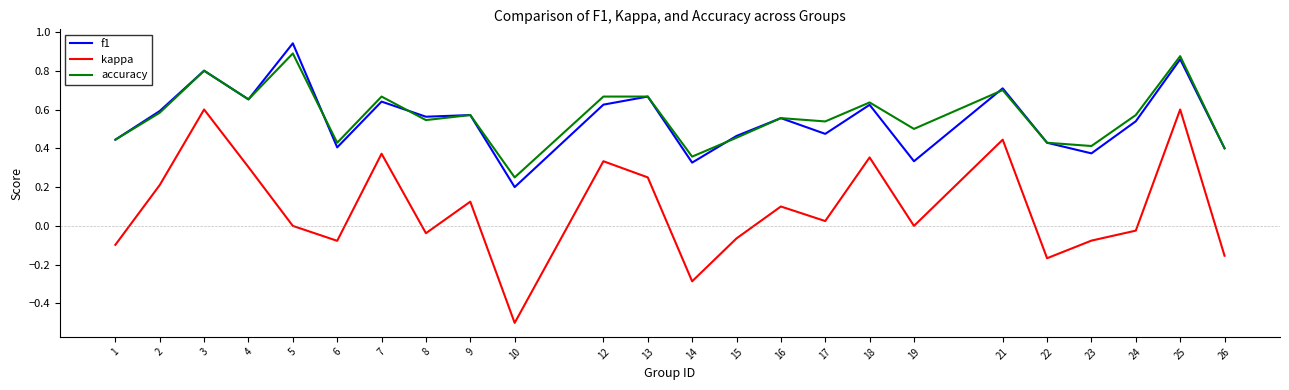

Is this an area chart (filled region under the line)?

No